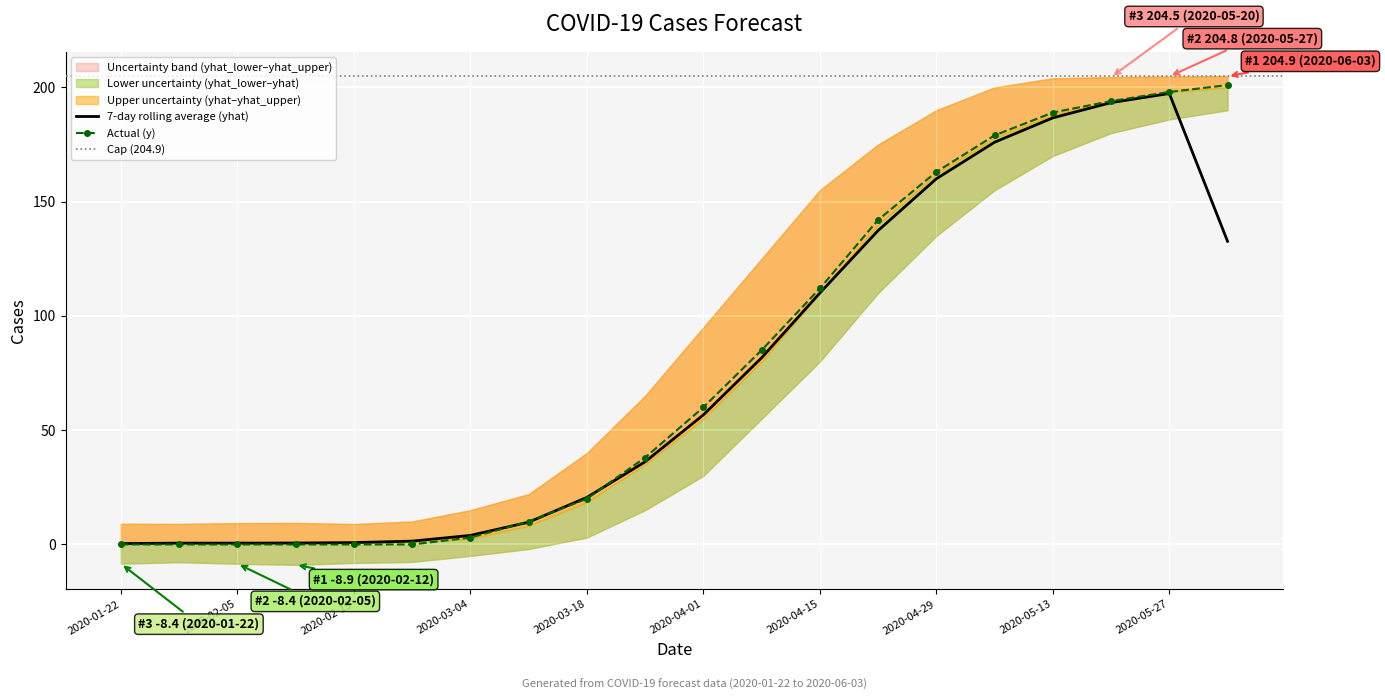

What is the maximum value shown in the chart?

201.0